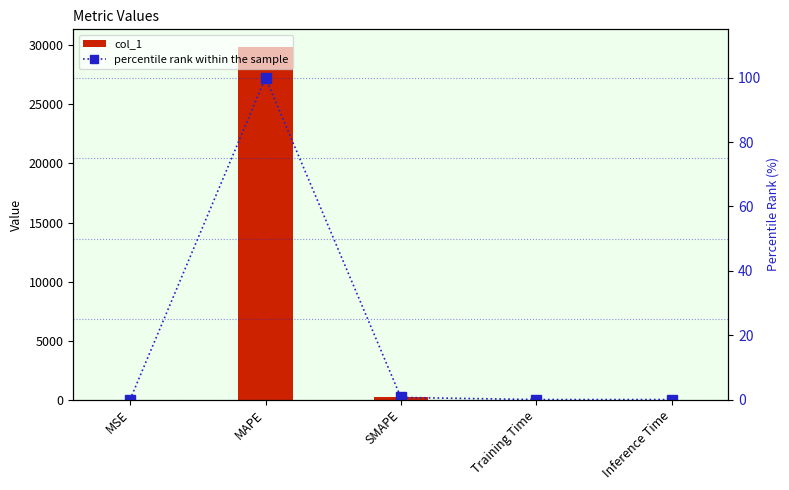

Count the number of data series in this chart.

2